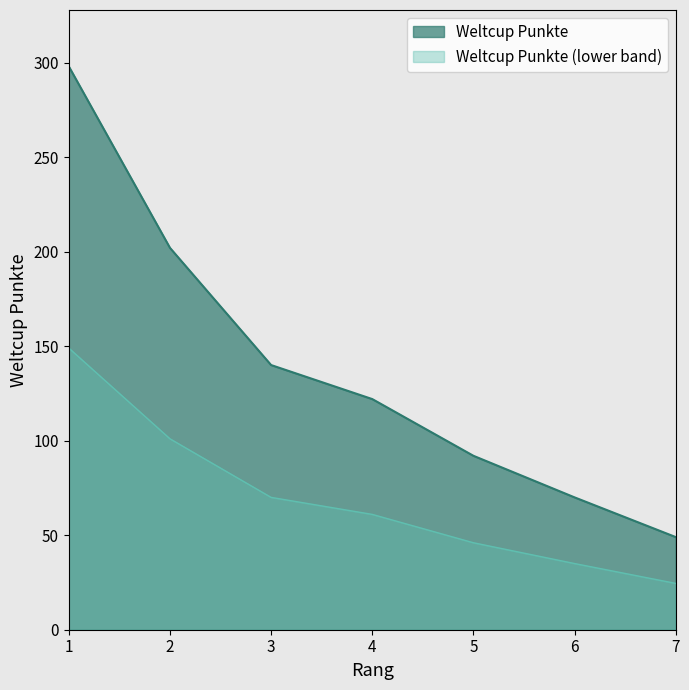

What is the greatest value displayed?

298.0